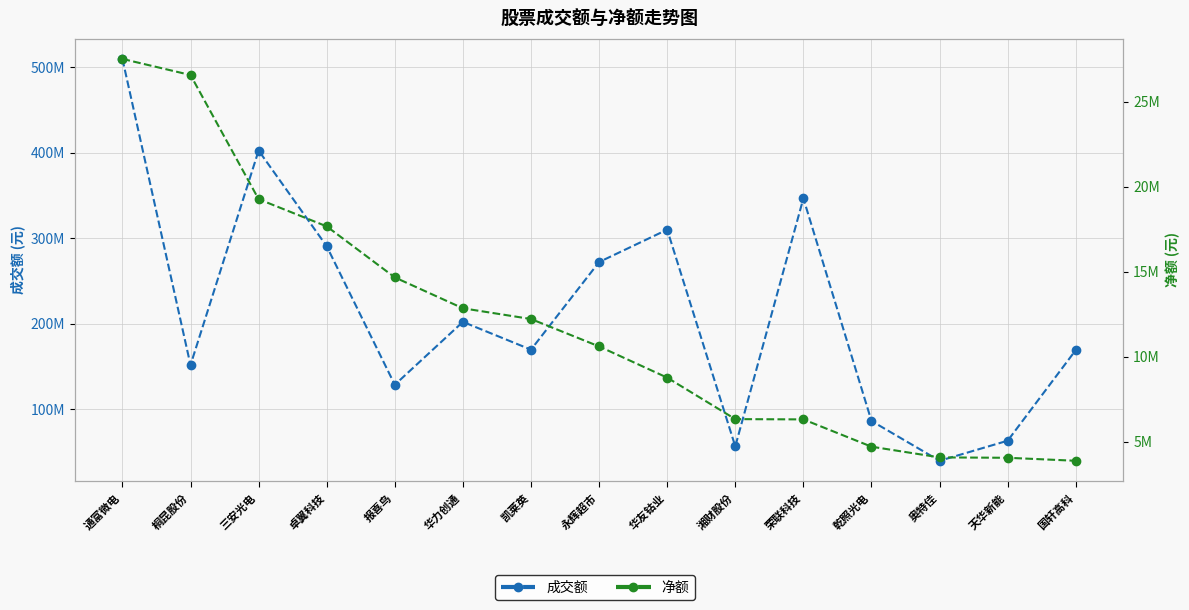

Reading left to right, what are all the values shown in this chart?

成交额: 通富微电=509444204	桐昆股份=151669573	三安光电=402345033	卓翼科技=290518793	报喜鸟=128589533	华力创通=202106263	凯莱英=169636904	永辉超市=272031937	华友钴业=309895750	湘财股份=56570149	荣联科技=346479129	乾照光电=86294757	奥特佳=39762392	天华新能=63211756	国轩高科=169138339
净额: 通富微电=27522945	桐昆股份=26576059	三安光电=19270744	卓翼科技=17670716	报喜鸟=14667896	华力创通=12851056	凯莱英=12219680	永辉超市=10606831	华友钴业=8770357	湘财股份=6329972	荣联科技=6313212	乾照光电=4708360	奥特佳=4077819	天华新能=4054857	国轩高科=3878942